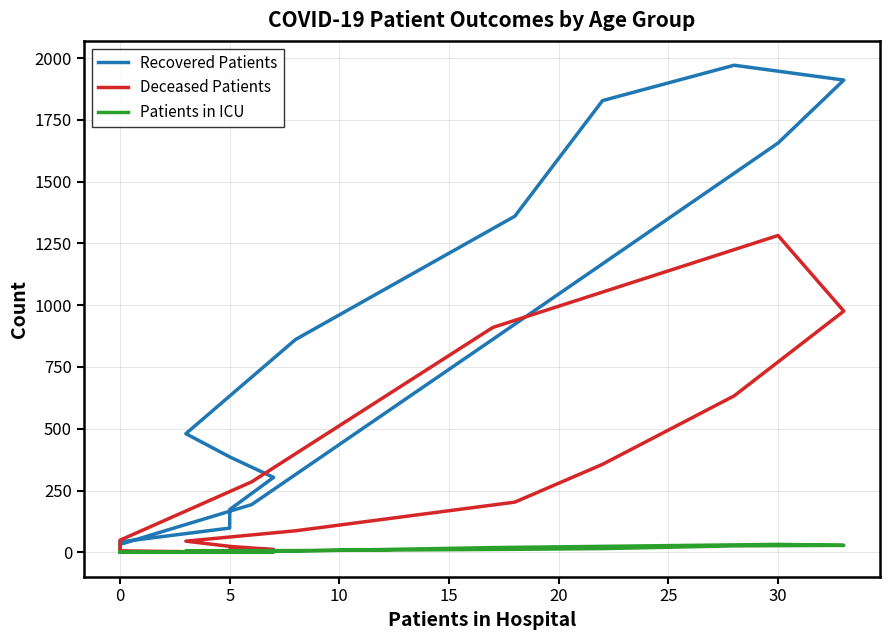

Does the chart display data point markers on the line(s)?

No